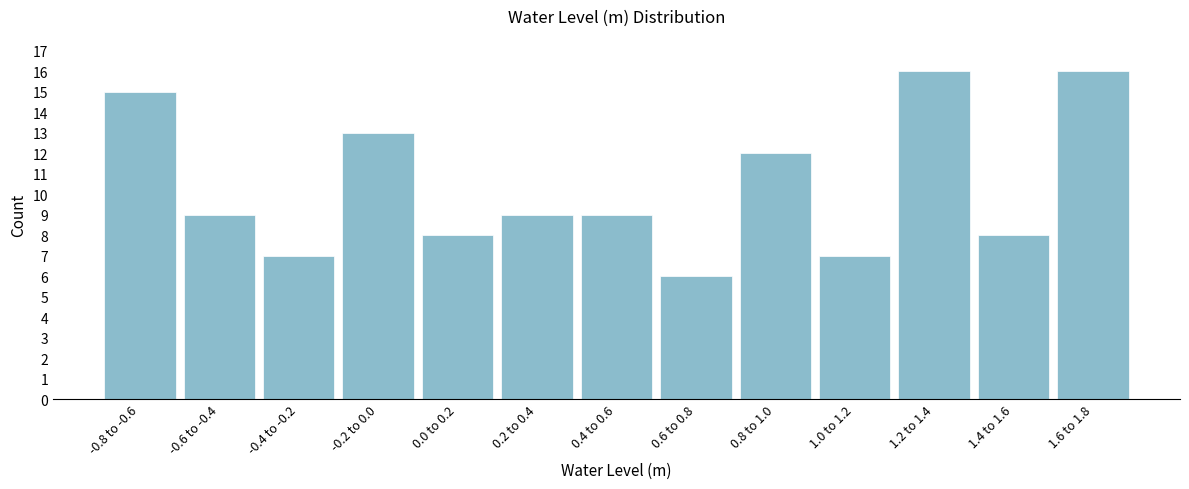

Reading right to left, extract all data points from this chart.

1.6 to 1.8=16	1.4 to 1.6=8	1.2 to 1.4=16	1.0 to 1.2=7	0.8 to 1.0=12	0.6 to 0.8=6	0.4 to 0.6=9	0.2 to 0.4=9	0.0 to 0.2=8	-0.2 to 0.0=13	-0.4 to -0.2=7	-0.6 to -0.4=9	-0.8 to -0.6=15